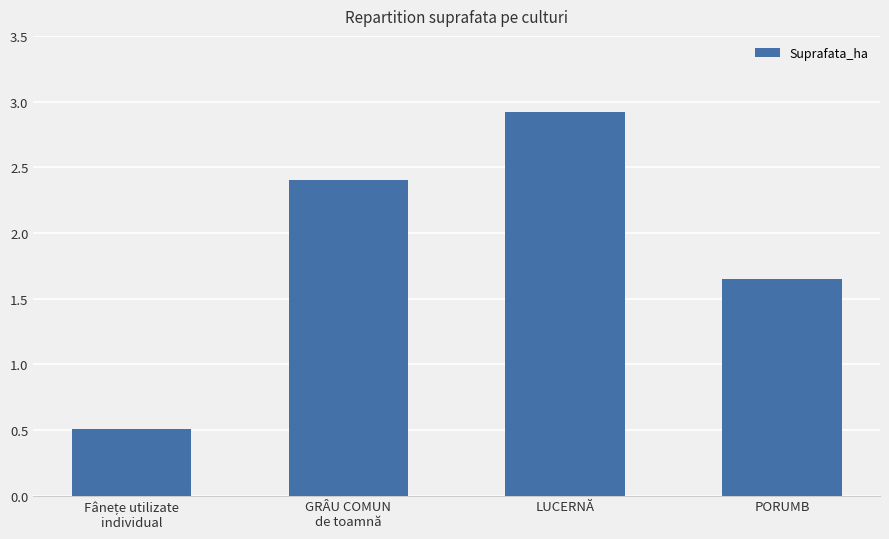

What is the sum of all values?

7.5